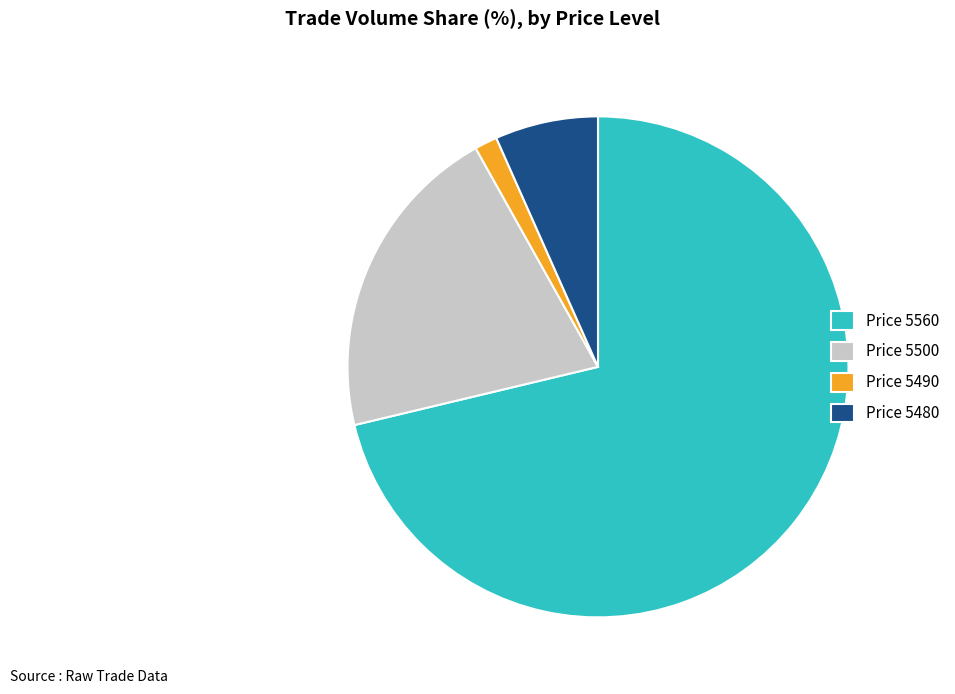

Which category has the biggest portion of the pie?

Price 5560